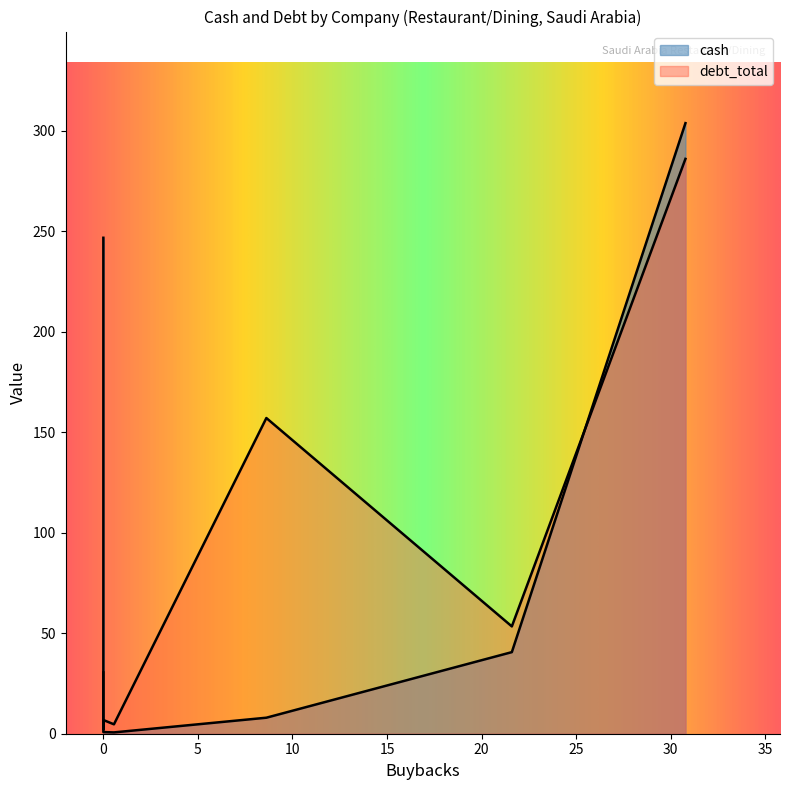

What is the label of the 9th point from the left?

Development Works